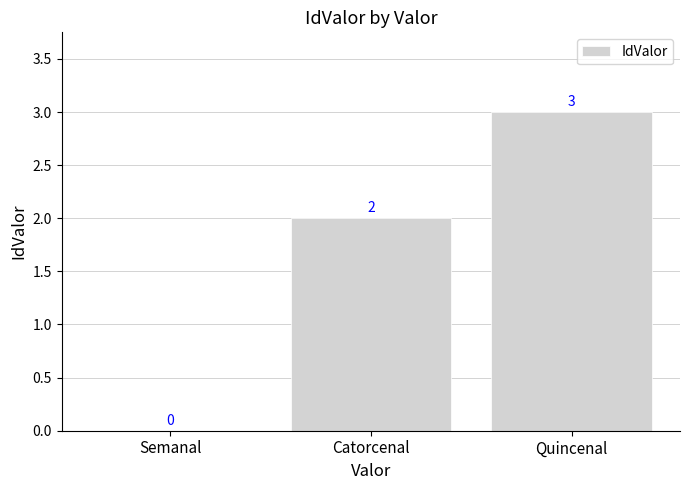

At which label is the value closest to 1?

Semanal